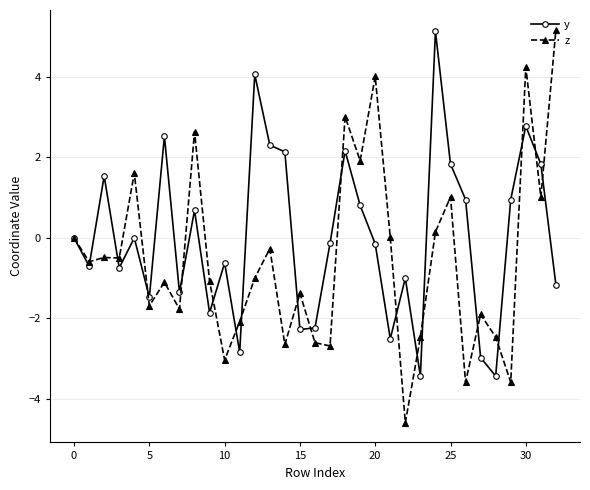

Which series has the largest range (max minus min)?

z